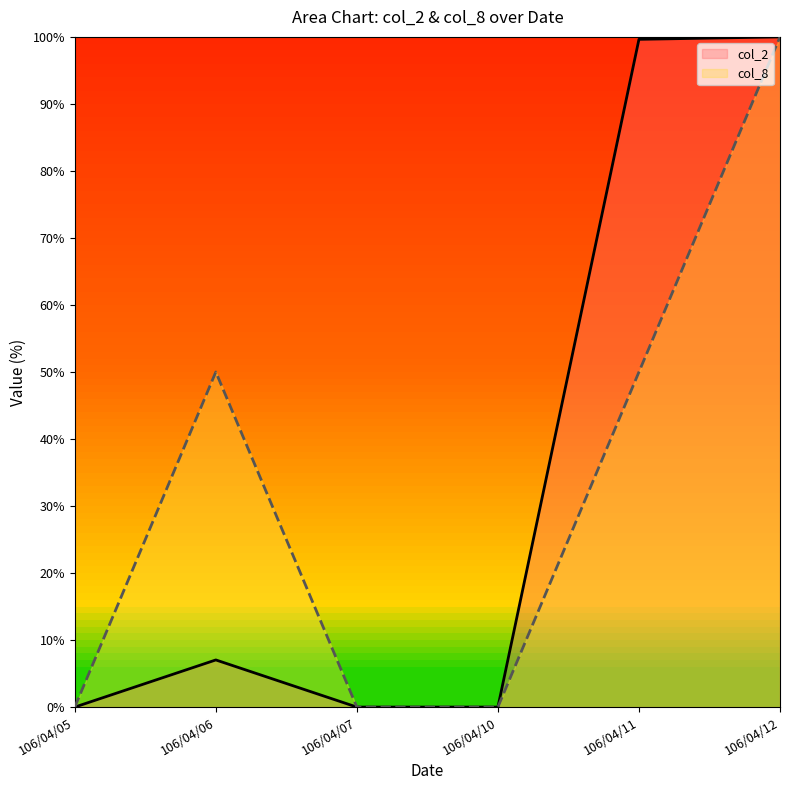

Does the chart display data point markers on the line(s)?

No